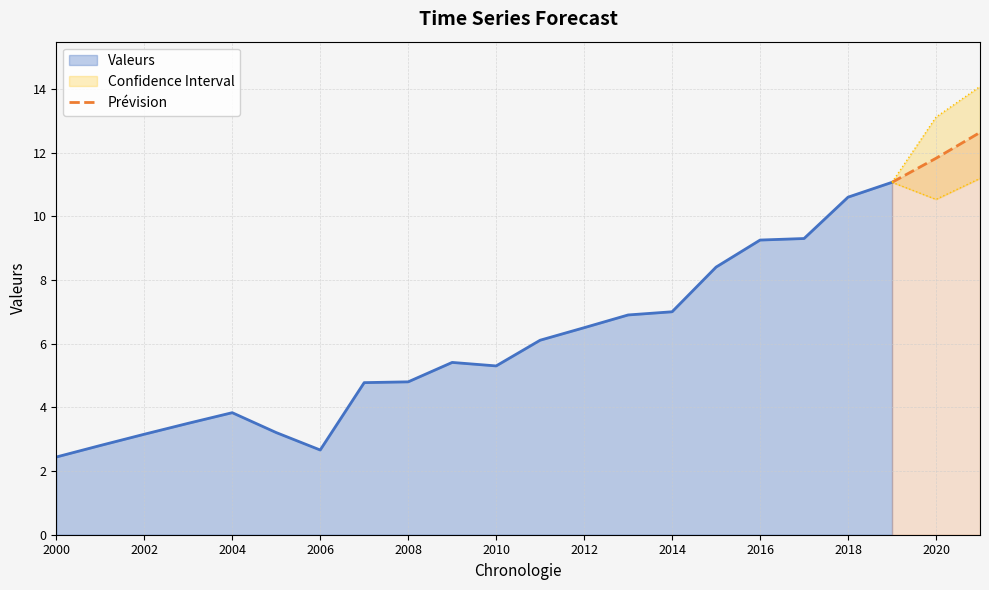

What is the minimum value for Prévision?

11.1